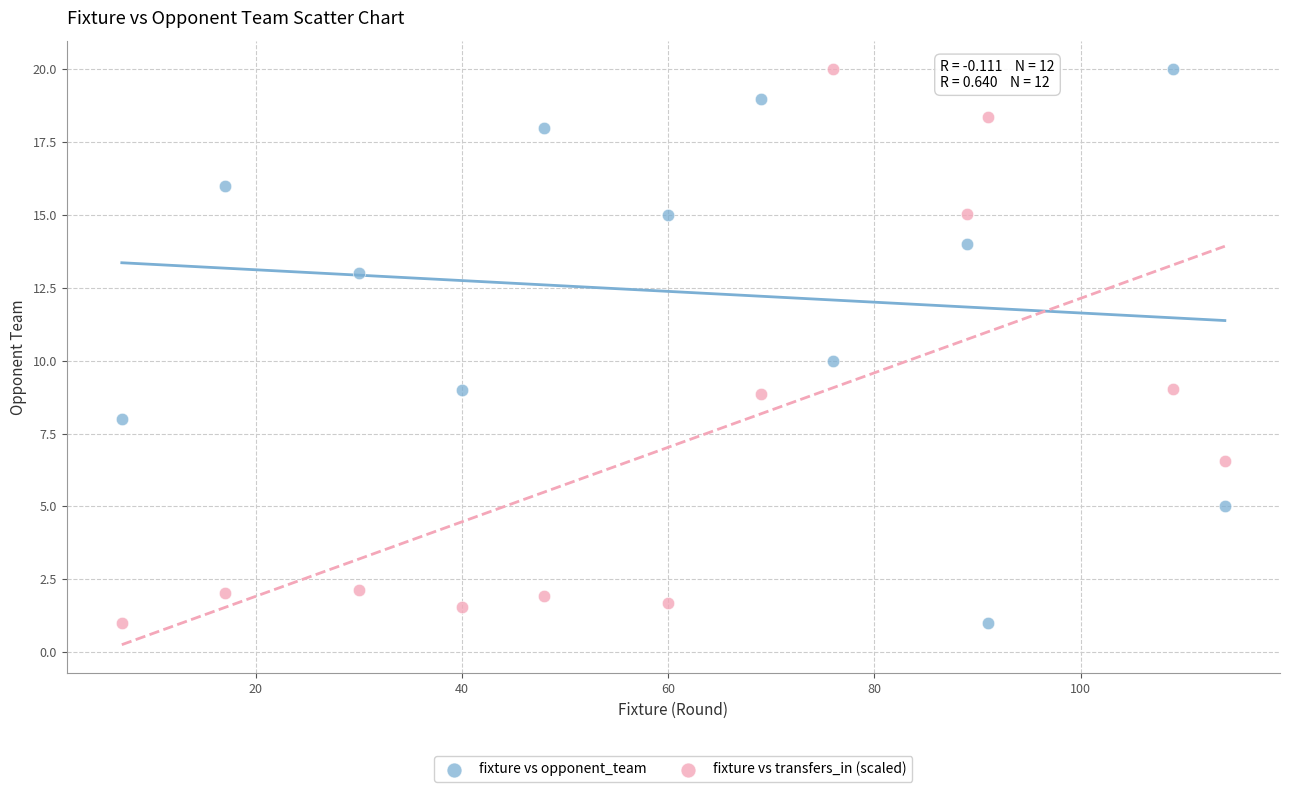

What are all the series names shown in the legend?

fixture vs opponent_team, fixture vs transfers_in (scaled)